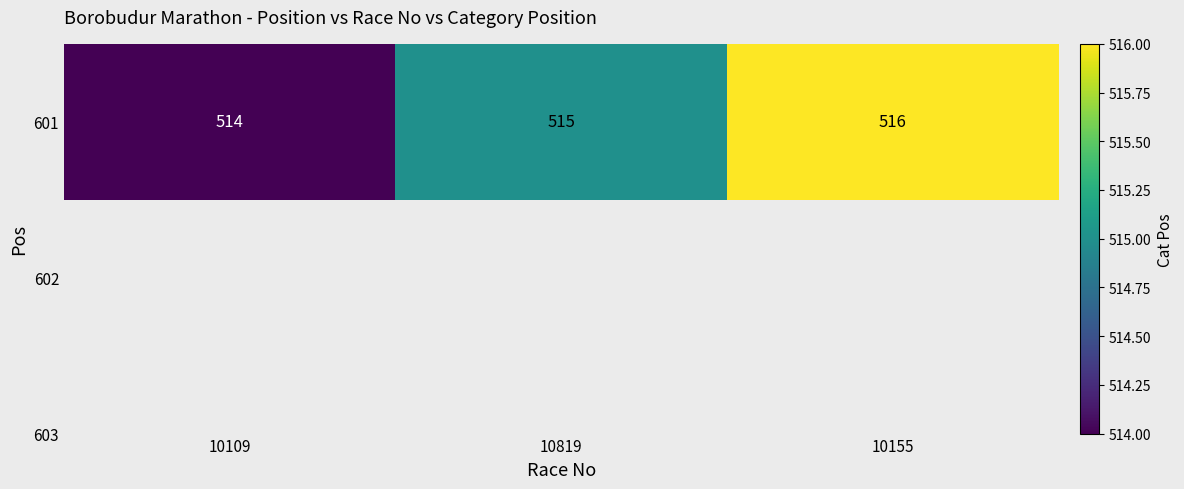

Between 10109 and 10819, which is larger?

10819